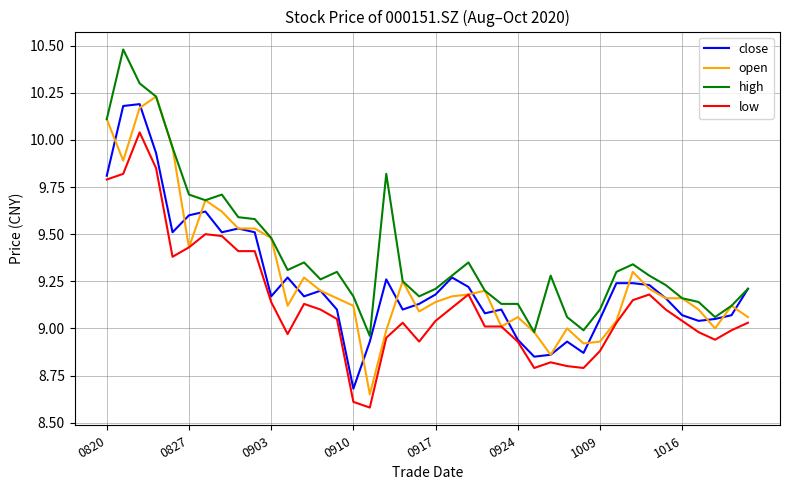

Rank the series by their maximum value, from lowest to highest.

low, close, open, high